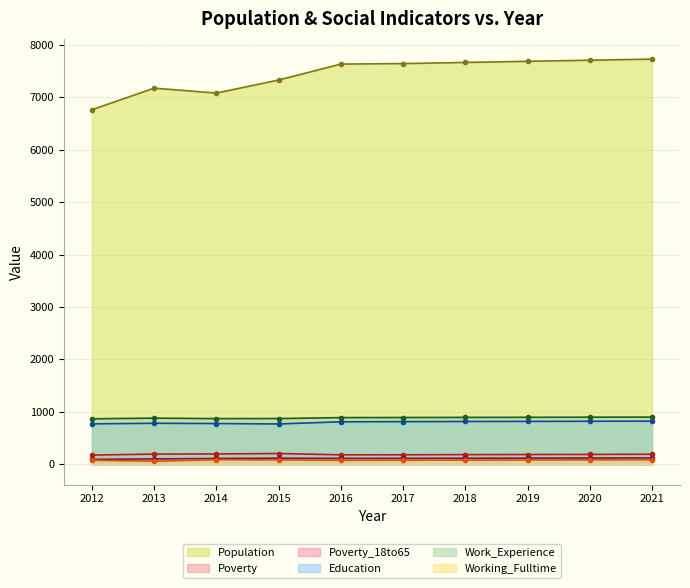

What is the greatest value displayed?

7729